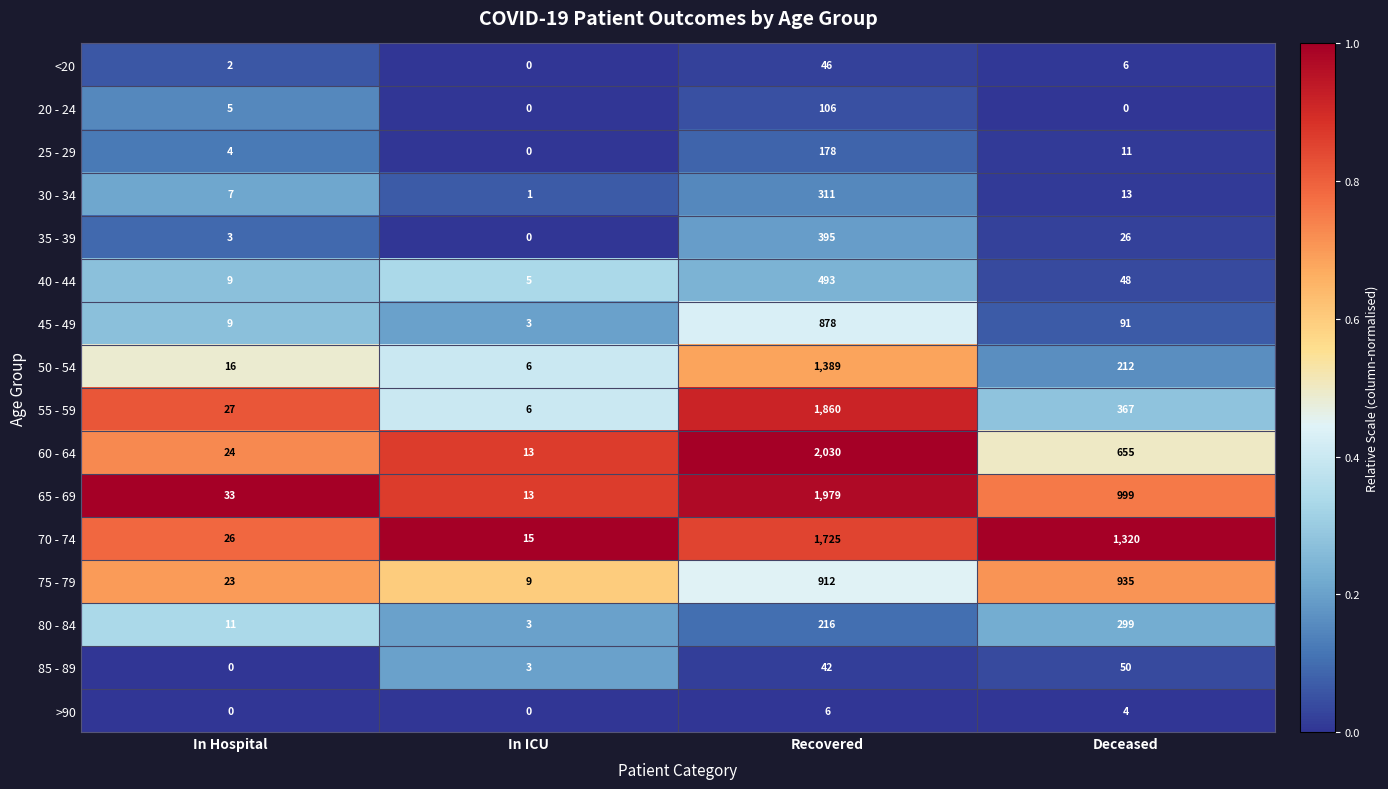

Is it true that 55 - 59 equals 10 at In ICU?

False